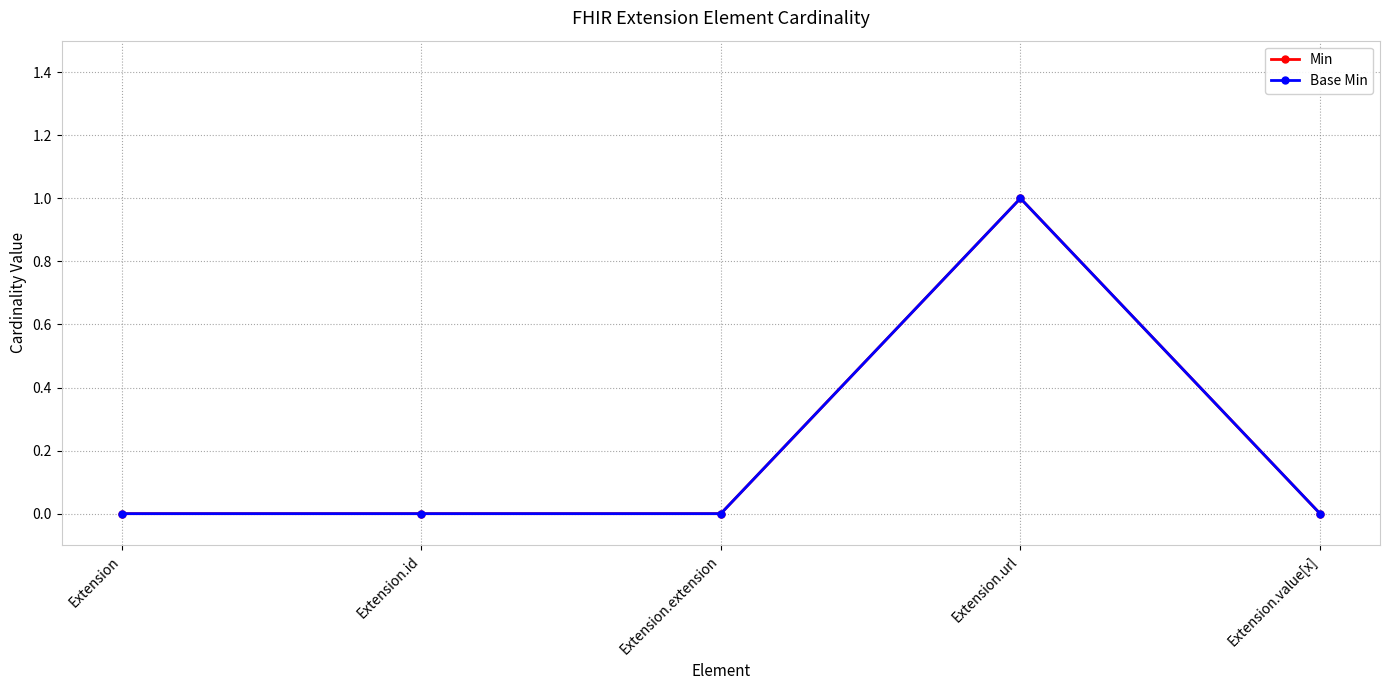

Is this an area chart (filled region under the line)?

No